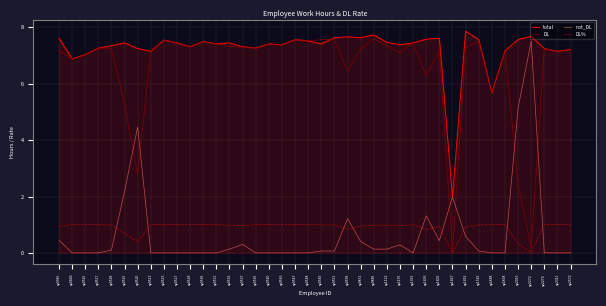

How many lines are shown in the chart?

4